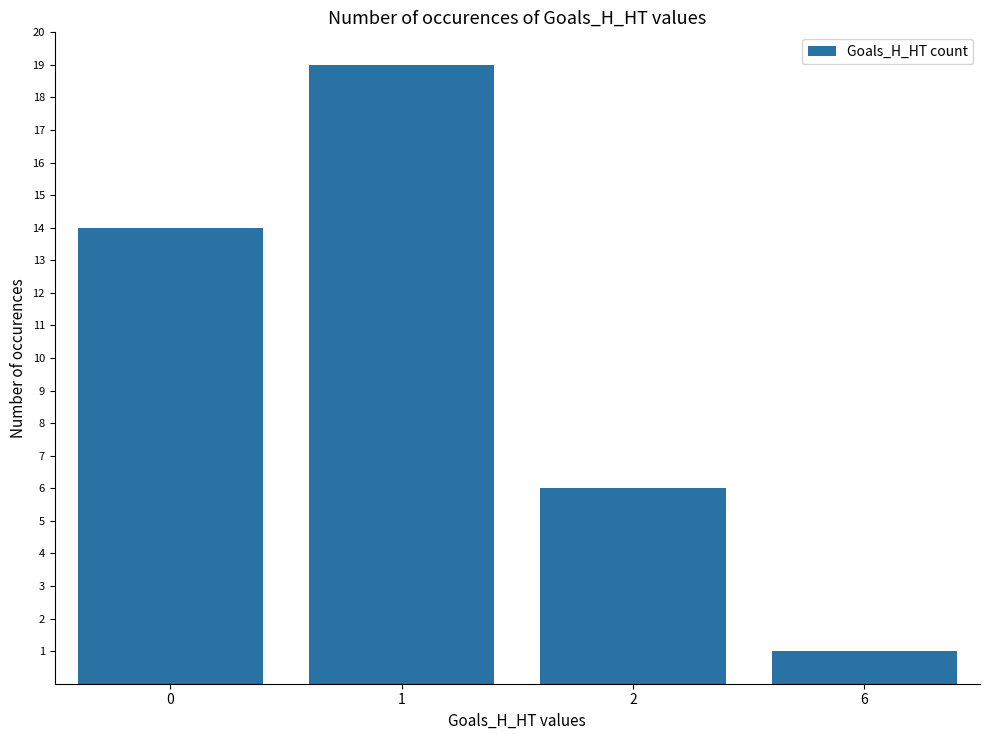

How many bars are there in total?

4